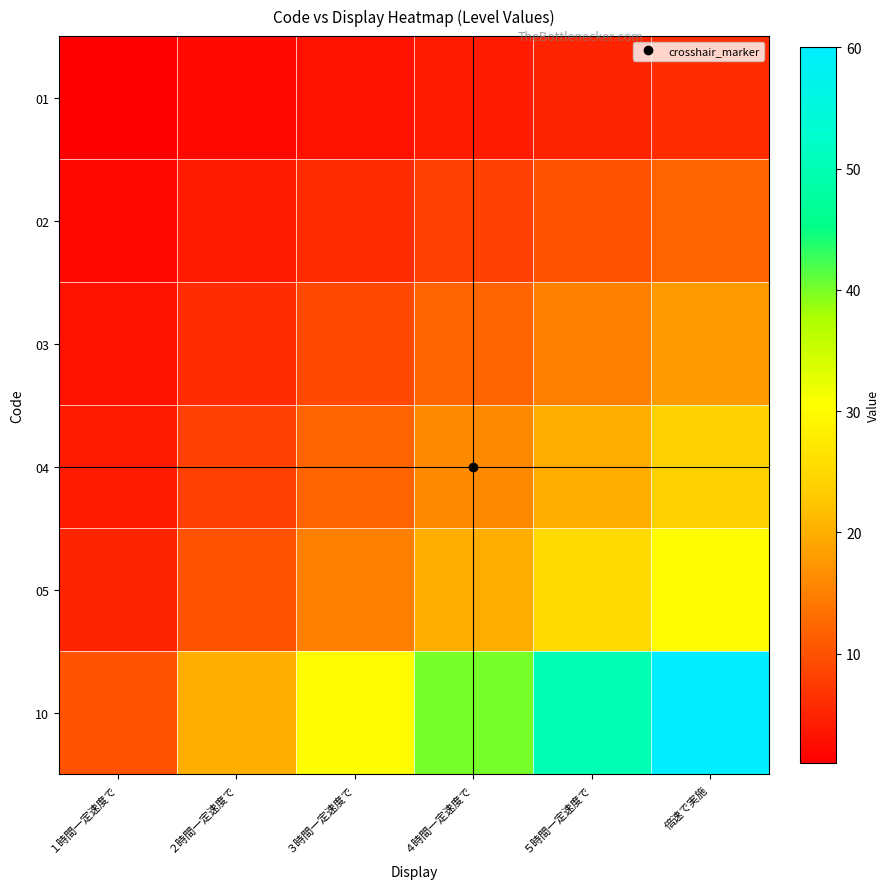

At which category is the sum across all series the highest?

倍速で実施